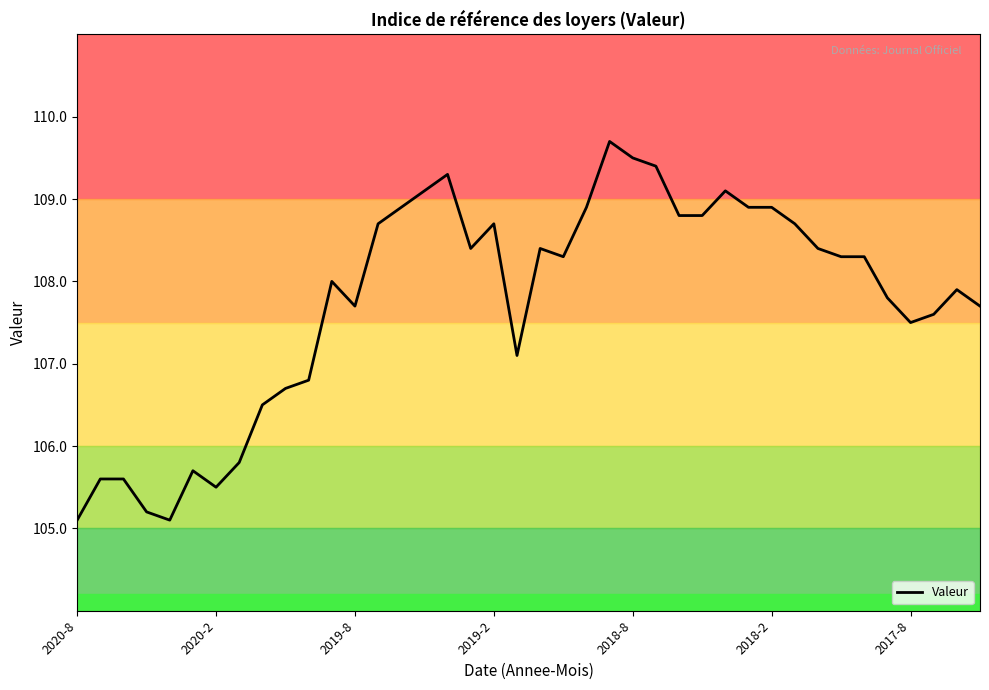

What is the smallest value displayed?

105.1